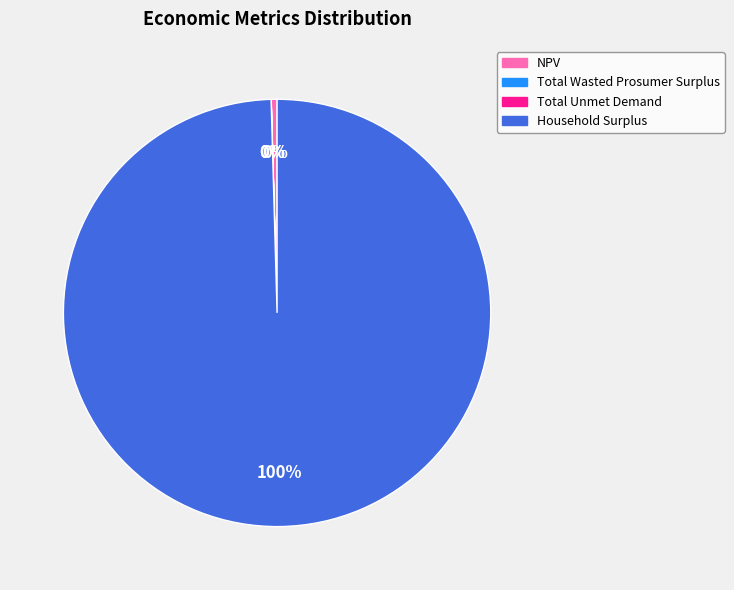

What percentage is the Household Surplus slice, to the nearest percent?

100%